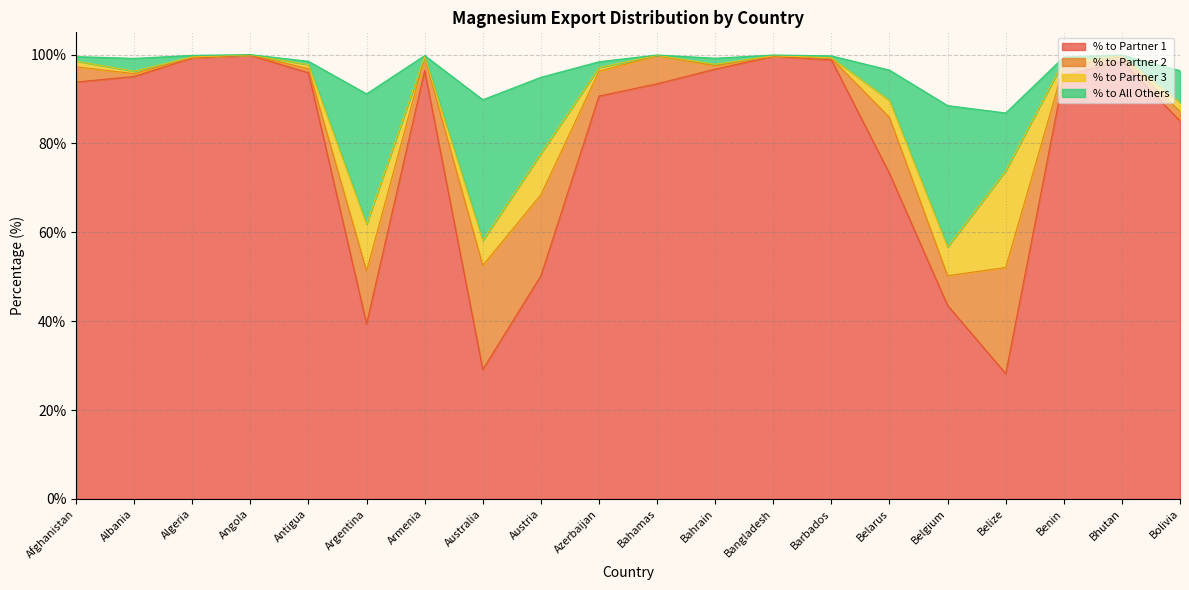

What is the maximum value shown in the chart?

99.9